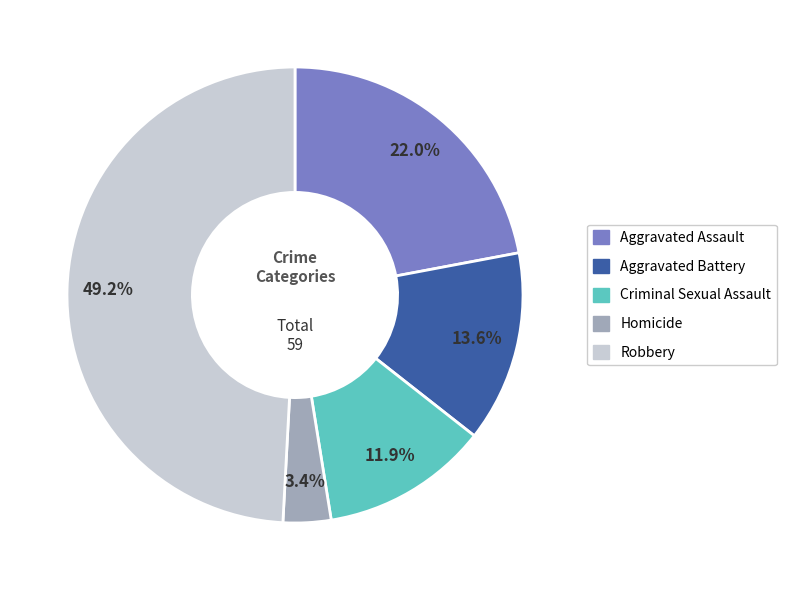

To the nearest percent, what is the average slice percentage?

20%